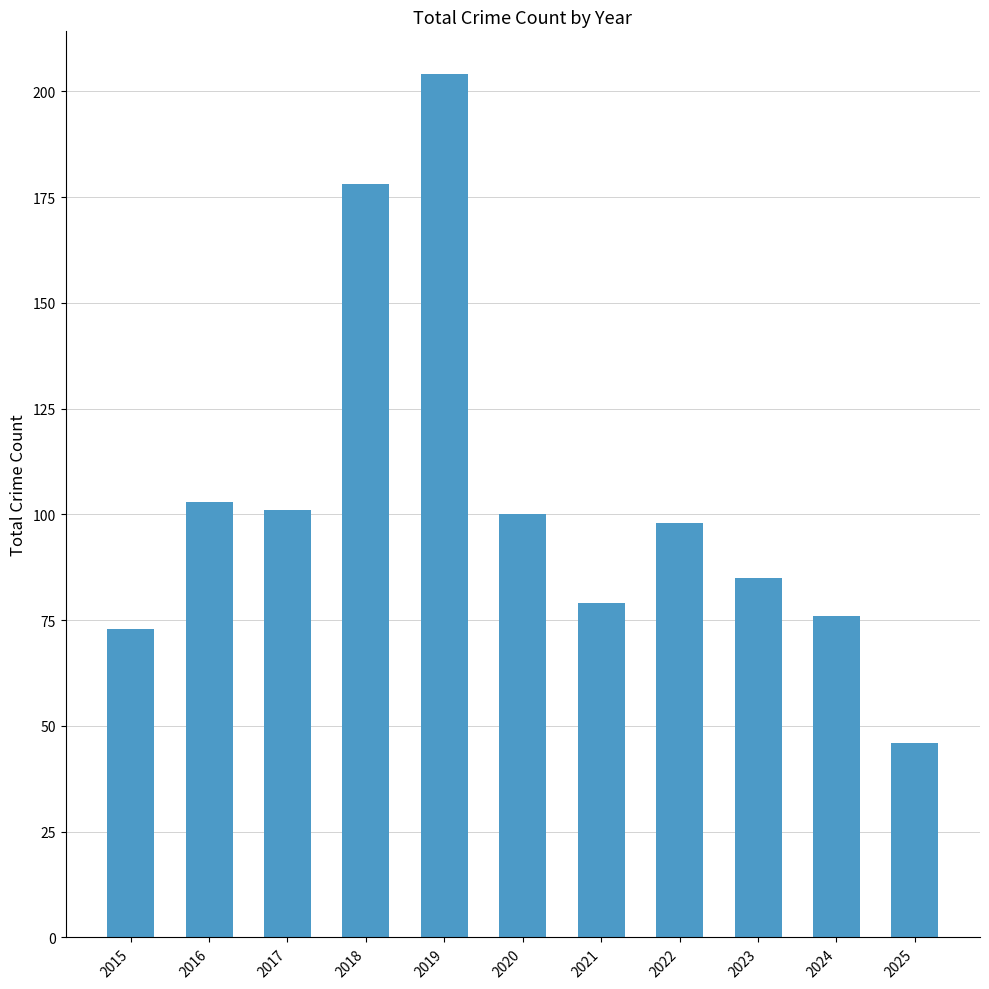

How many data points are less than 98?

5